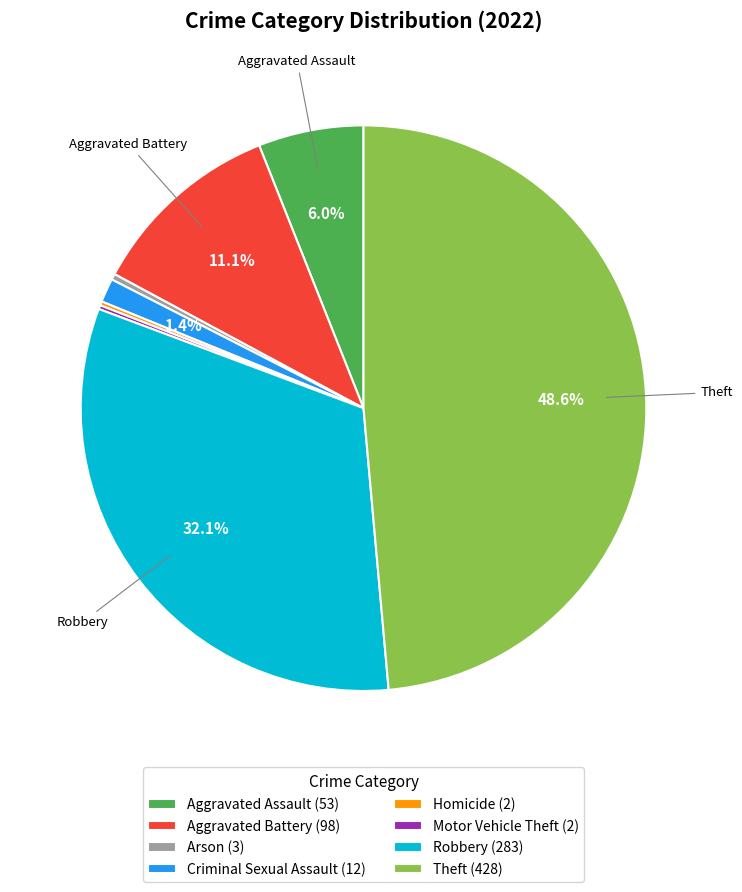

How much of the chart is everything except Aggravated Assault (53)?

94.0%